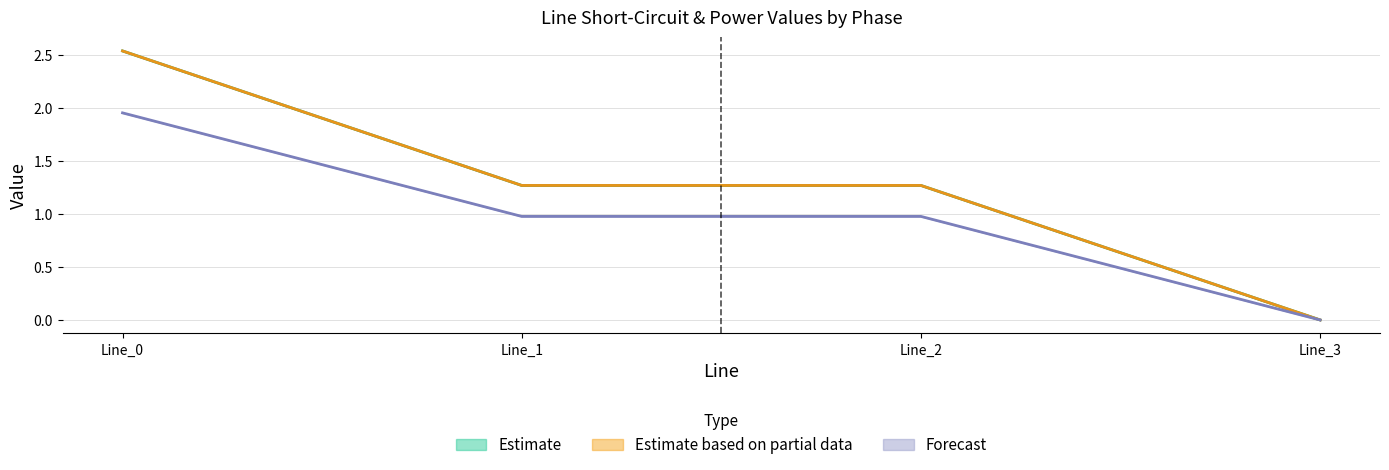

Which category has the highest value in the pf_ikss_b_from_ka series?

Line_0